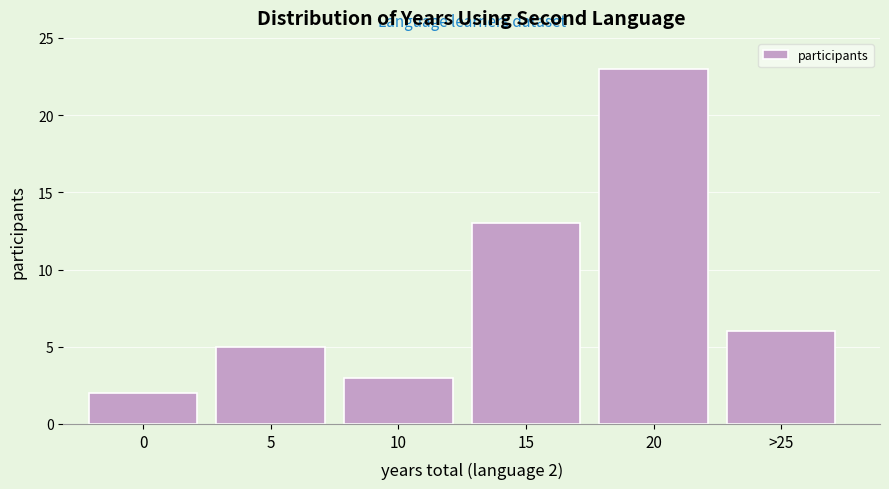

Reading left to right, list all the values displayed in this chart.

2	5	3	13	23	6